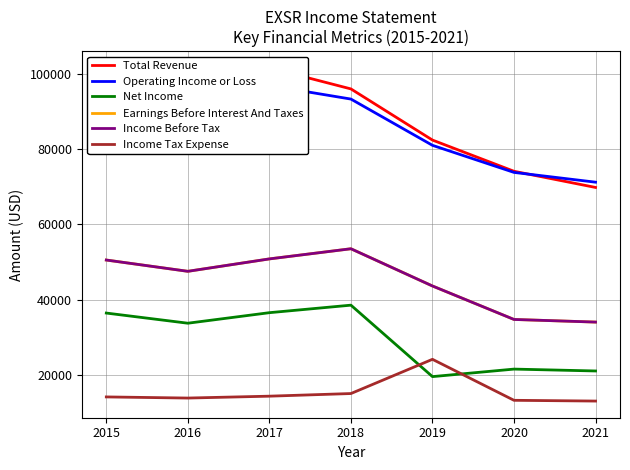

How many interior local peaks does the Operating Income or Loss series have?

1